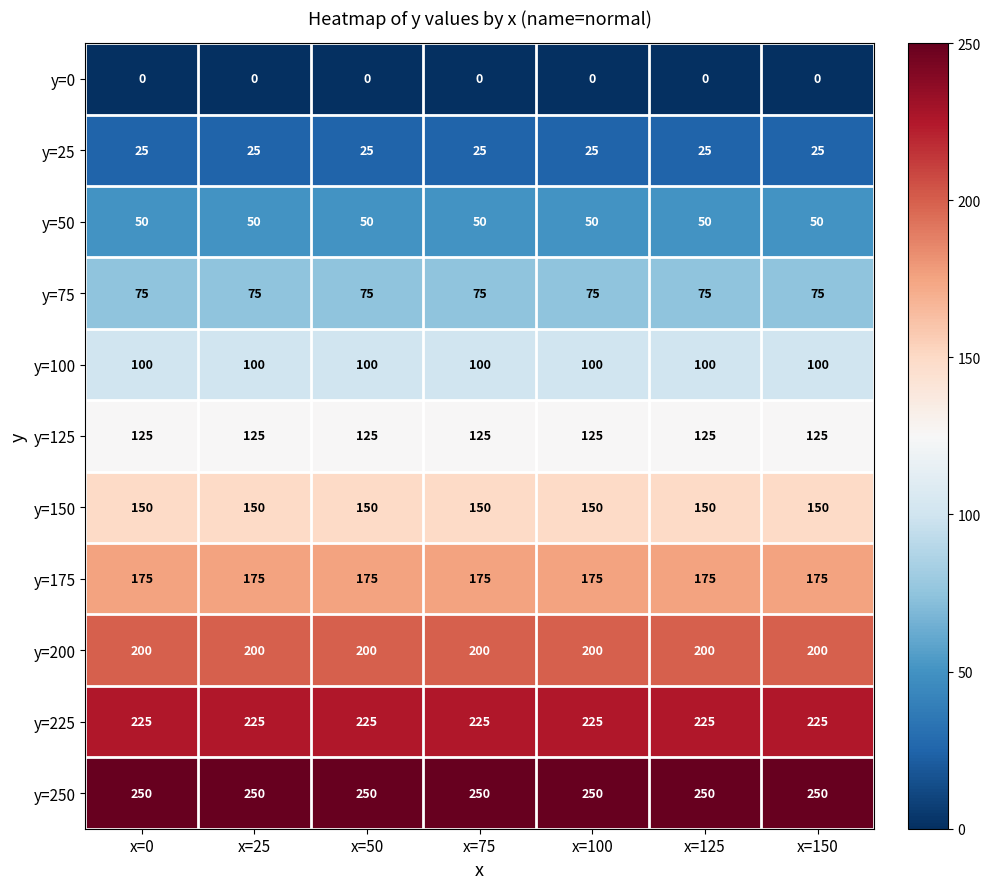

What is the maximum value shown in the chart?

250